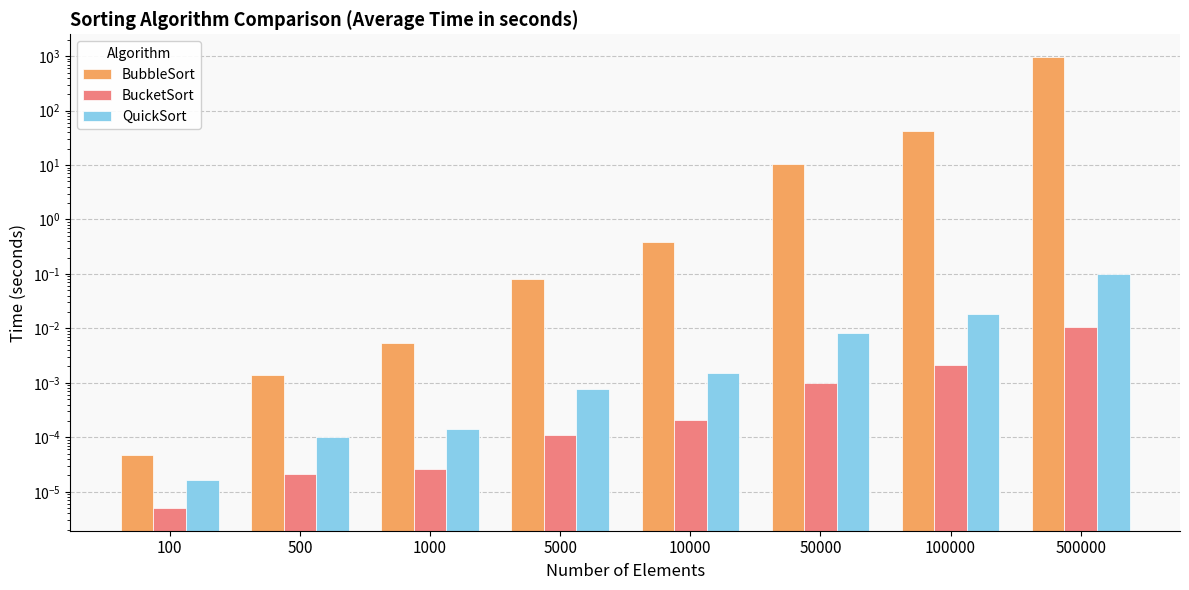

Reading right to left, list all the values displayed in this chart.

BubbleSort: 500000=969.9	100000=41.4	50000=10.3	10000=0.4	5000=0.1	1000=0.0	500=0.0	100=0.0
BucketSort: 500000=0.0	100000=0.0	50000=0.0	10000=0.0	5000=0.0	1000=0.0	500=0.0	100=0.0
QuickSort: 500000=0.1	100000=0.0	50000=0.0	10000=0.0	5000=0.0	1000=0.0	500=0.0	100=0.0